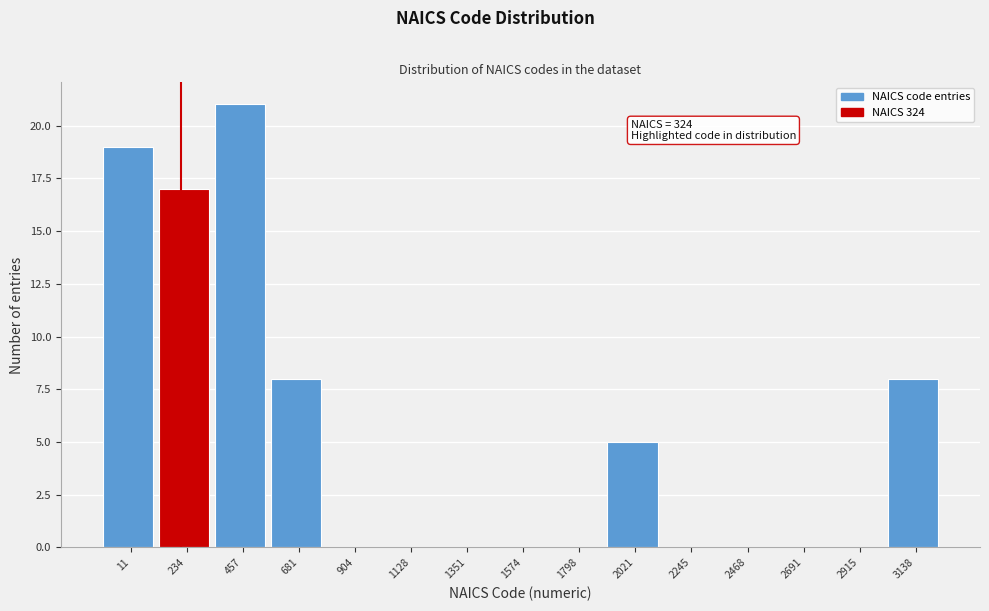

Reading right to left, what are all the values shown in this chart?

3138=8	2915=0	2691=0	2468=0	2245=0	2021=5	1798=0	1574=0	1351=0	1128=0	904=0	681=8	457=21	234=17	11=19